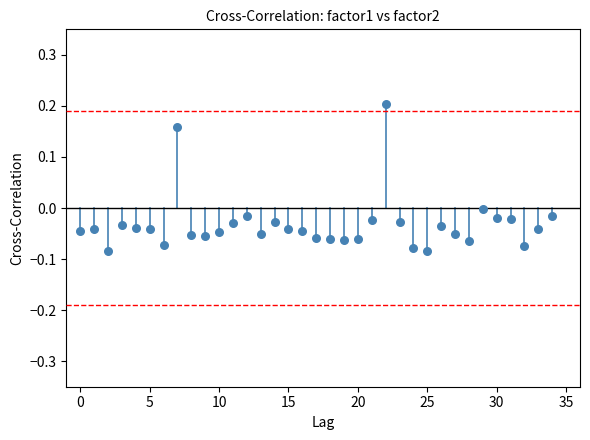

What is the range of Y values (max minus min)?

0.3